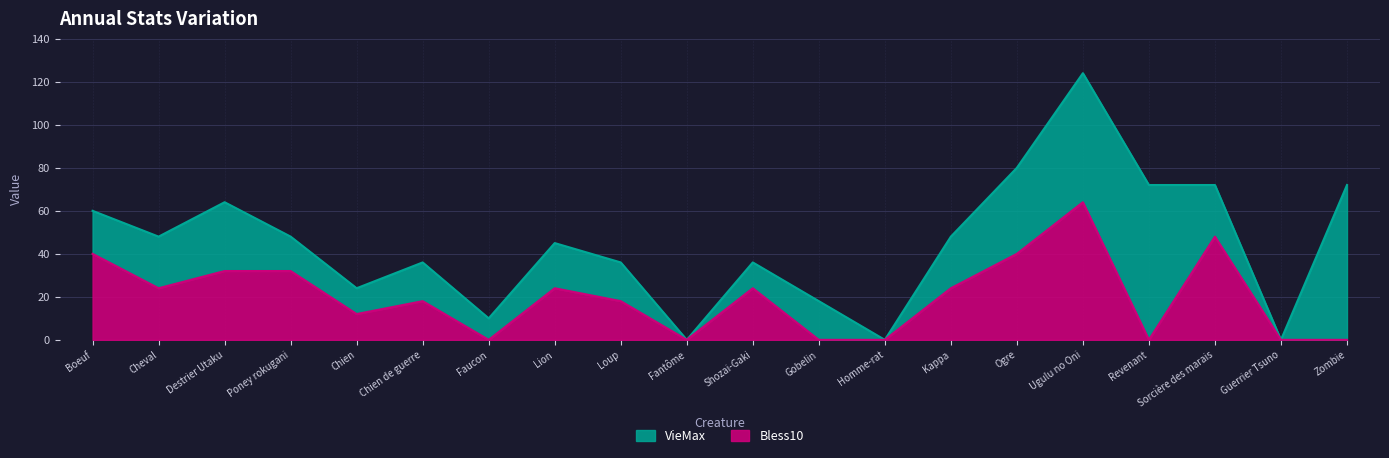

Which series has the widest spread of values?

VieMax